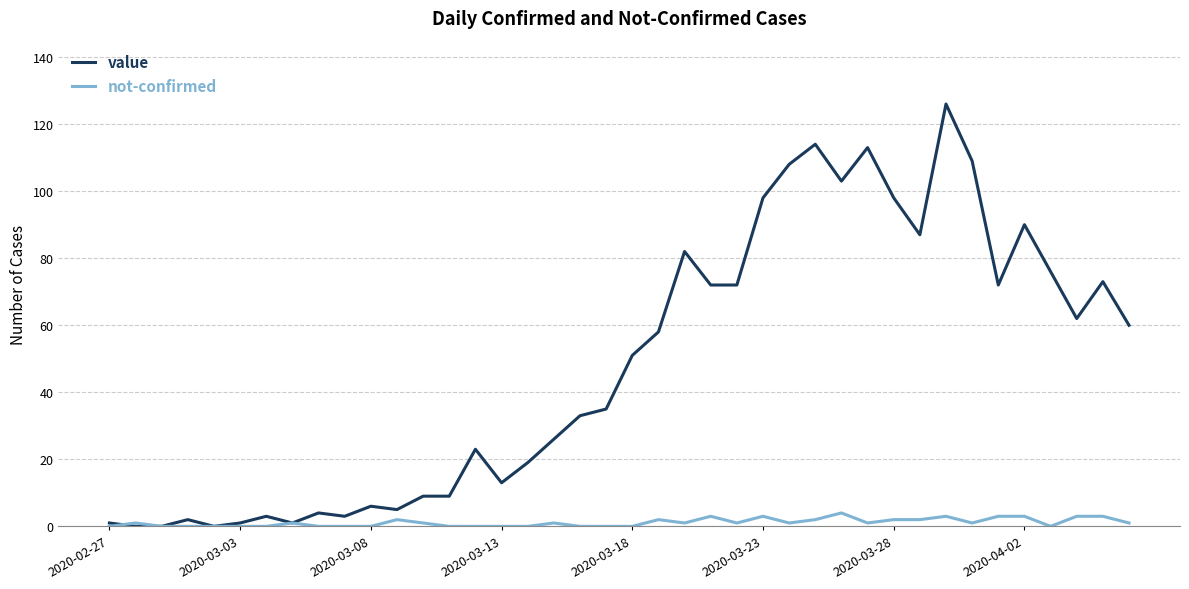

Which series has the largest range (max minus min)?

value